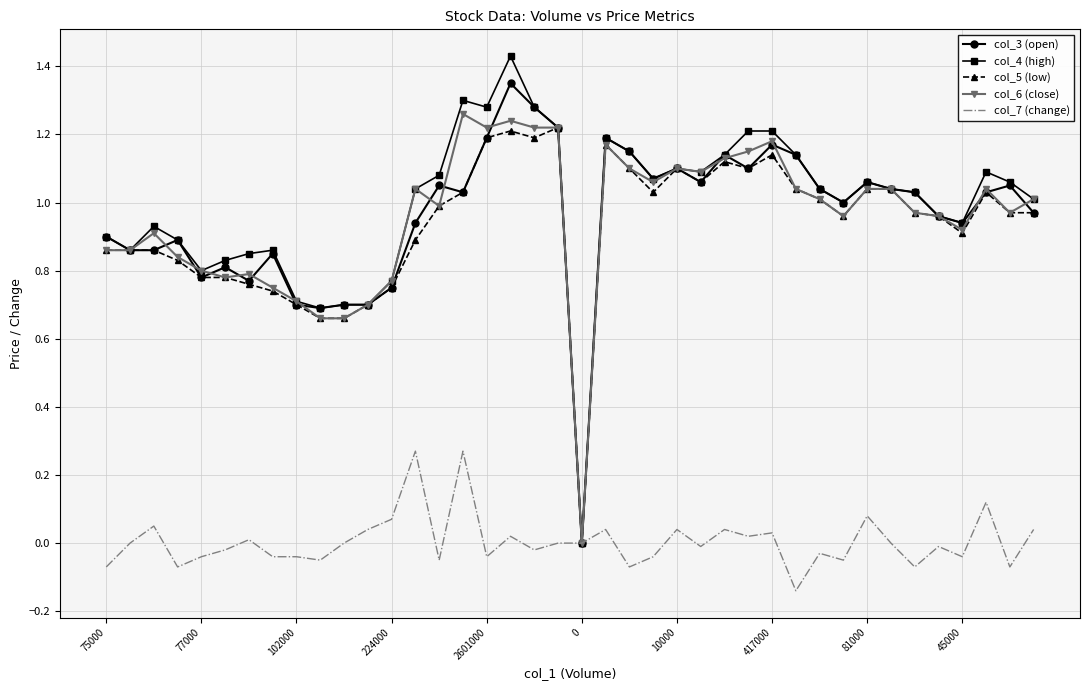

Count the number of data series in this chart.

5